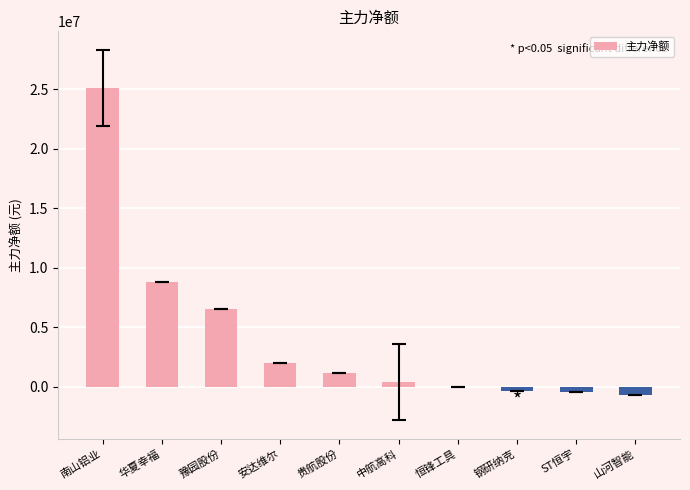

Which has a higher value, 贵航股份 or 安达维尔?

安达维尔